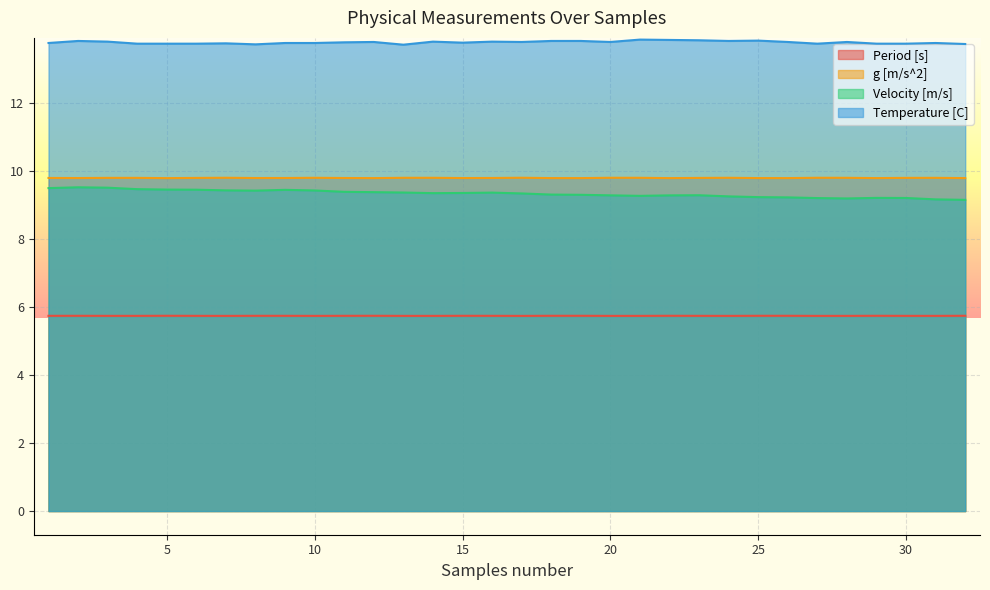

How many lines are shown in the chart?

4